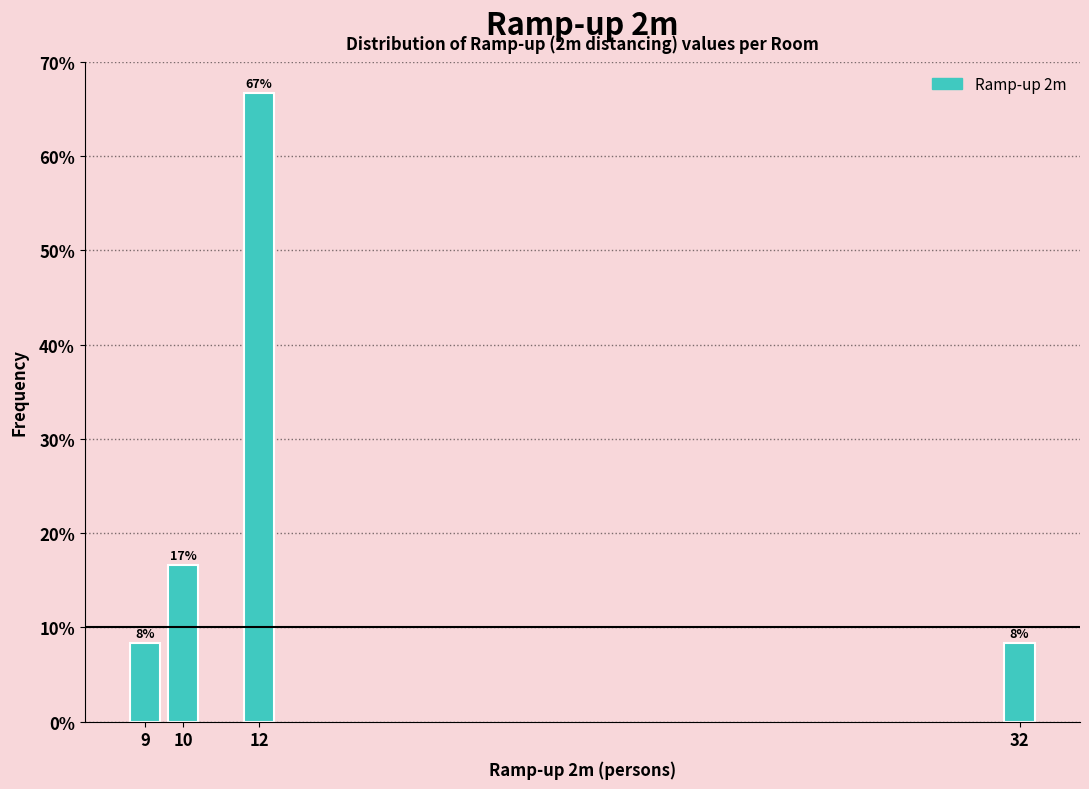

Does the chart contain any negative values?

No